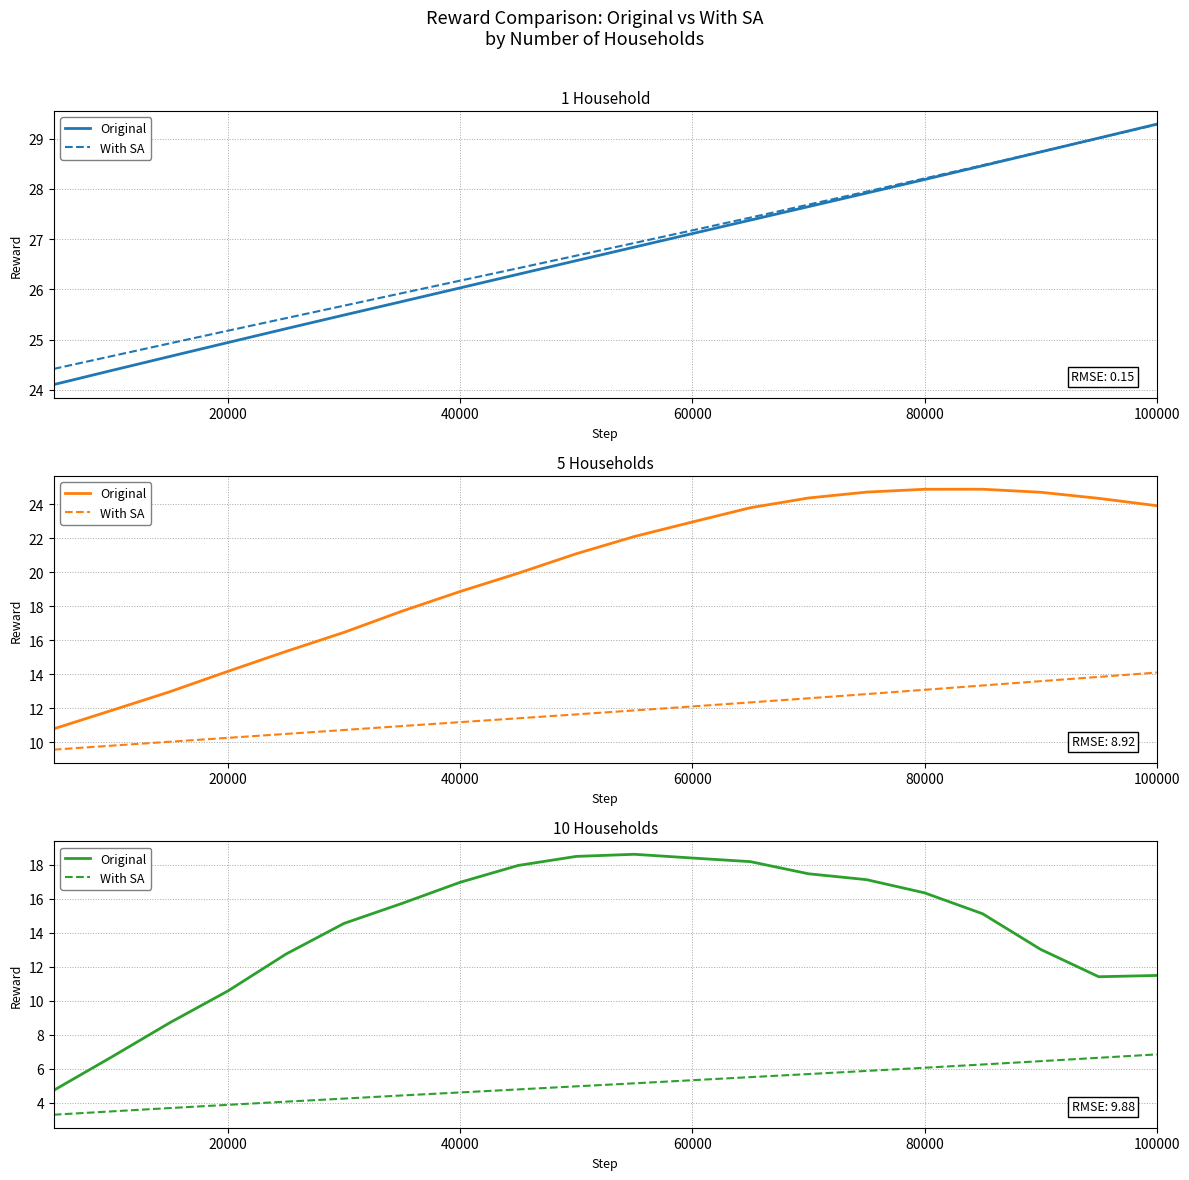

What is the sum of all With SA values?

101.2